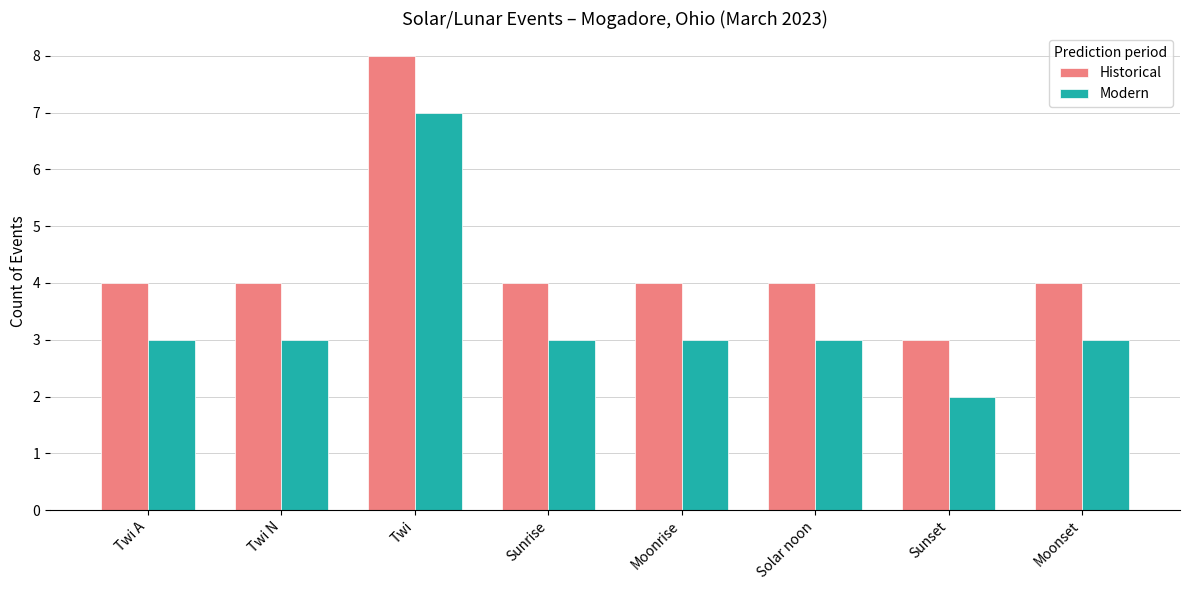

What is the sum of the Historical values at Solar noon and Moonset?

8